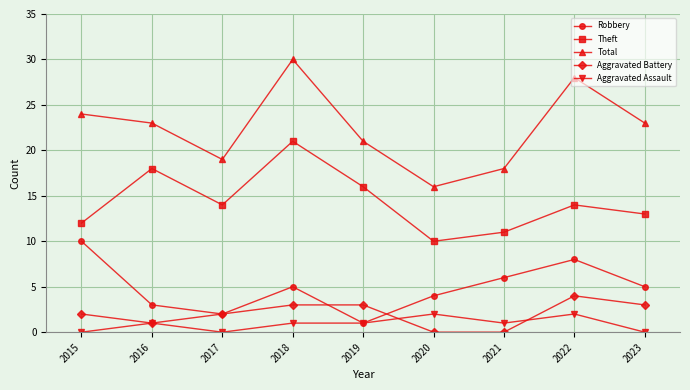

Does the chart have visible grid lines?

Yes